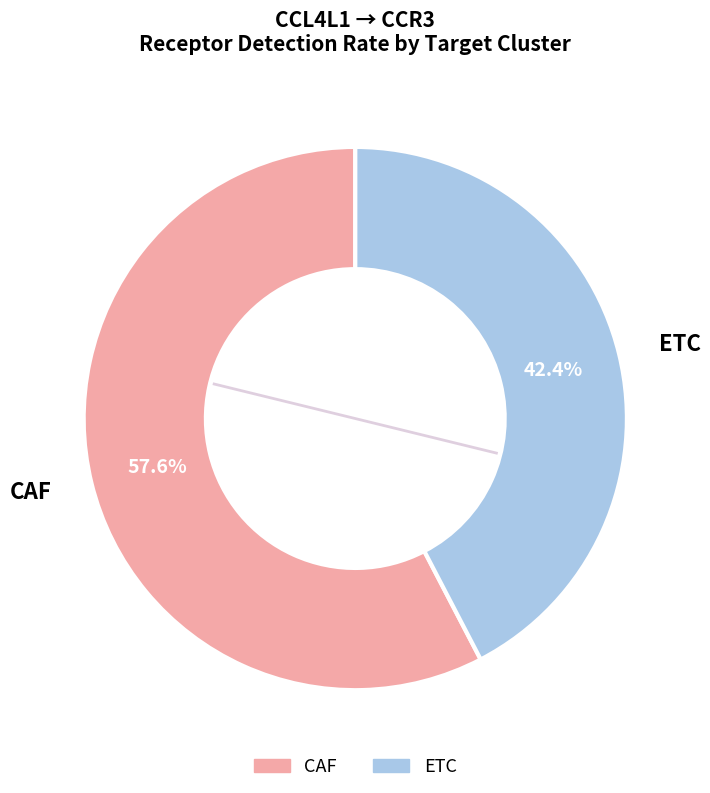

To the nearest percent, what is the difference between the ETC and CAF slice percentages?

15%